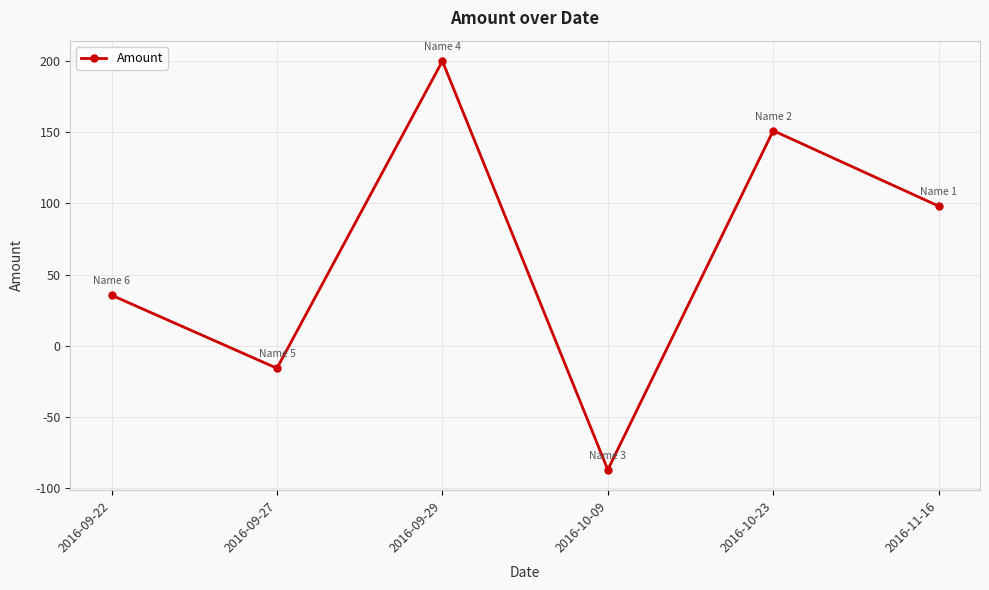

Rank the categories by value from highest to lowest.

2016-09-29, 2016-10-23, 2016-11-16, 2016-09-22, 2016-09-27, 2016-10-09